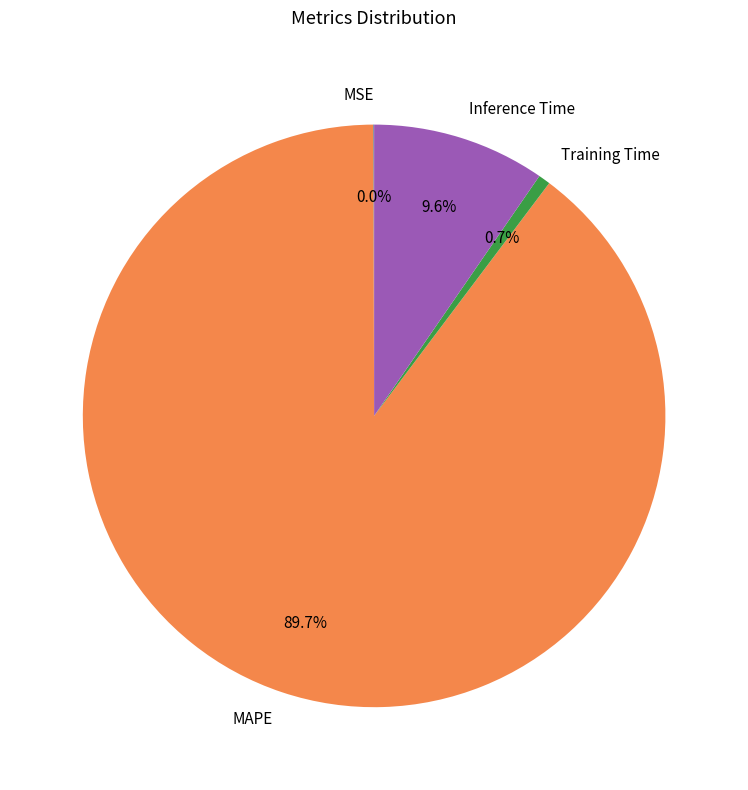

Between Inference Time and MAPE, which is larger?

MAPE